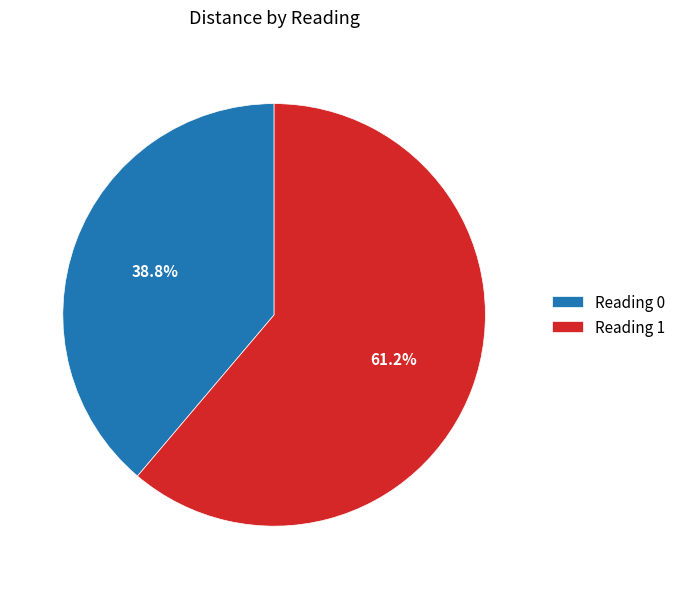

To the nearest percent, what portion does Reading 0 represent?

39%